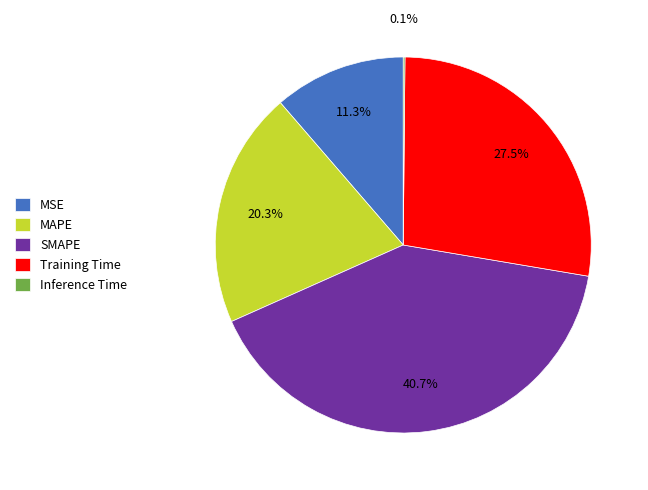

The MSE slice represents 11% of the pie. True or false?

True